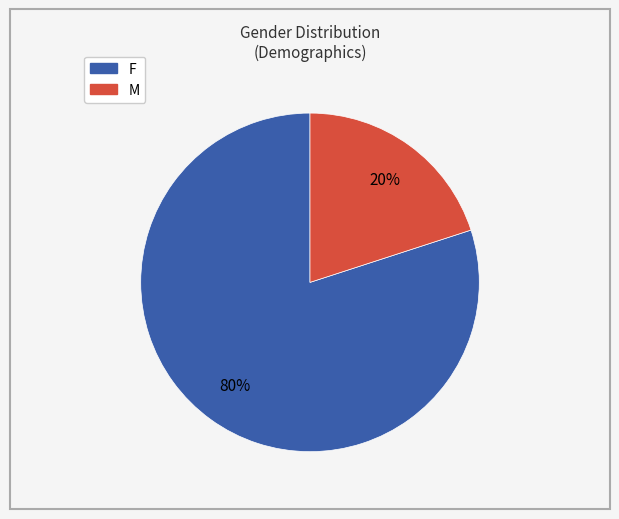

Do M and F together represent more than half of the pie?

Yes